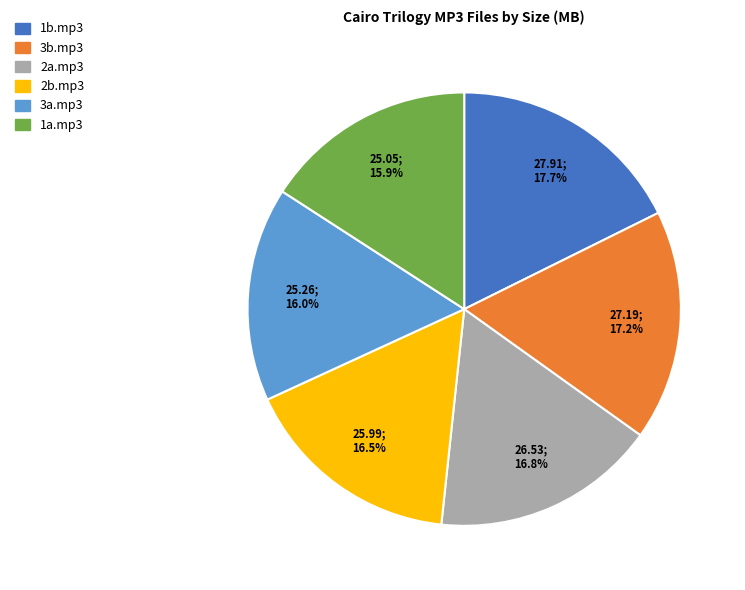

Does any single category account for the majority?

No